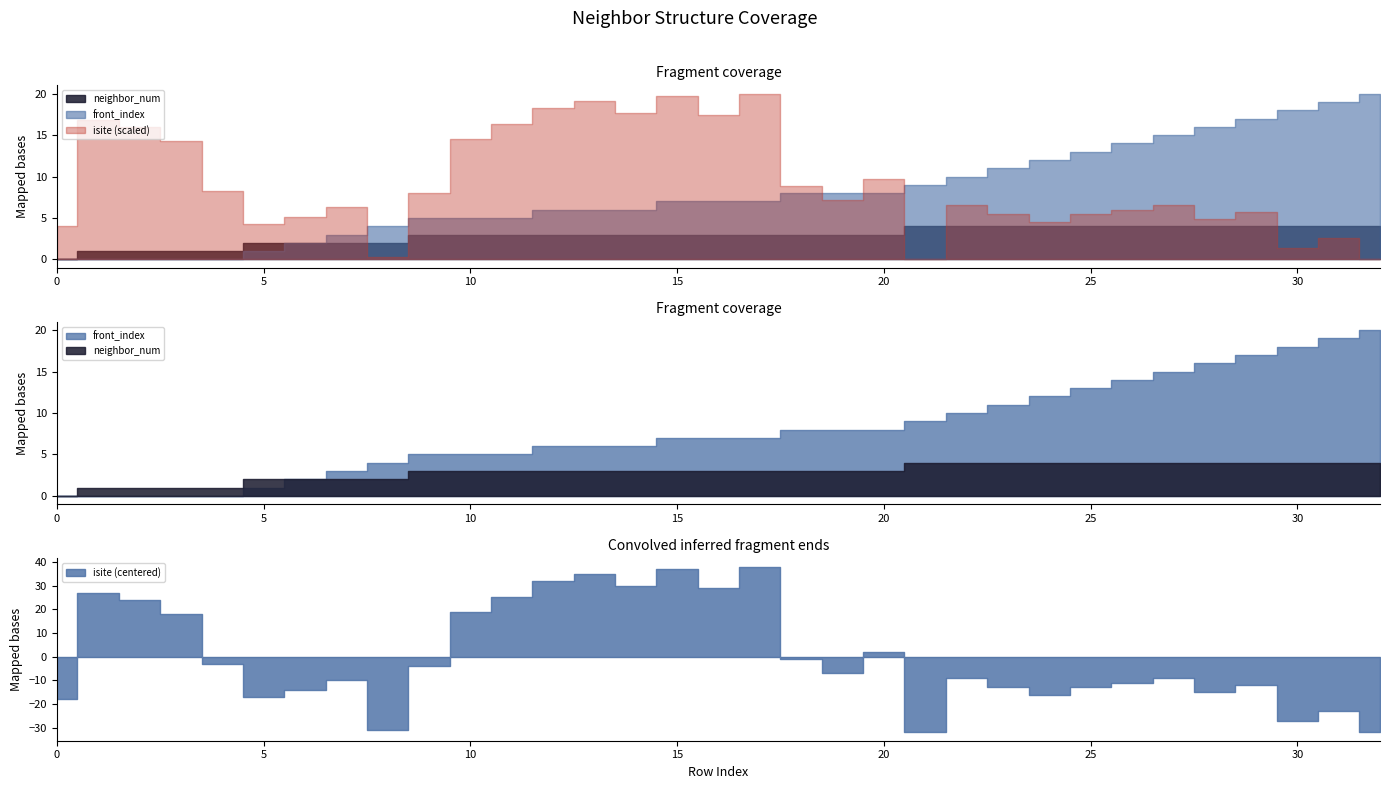

Count the number of categories in the chart.

33